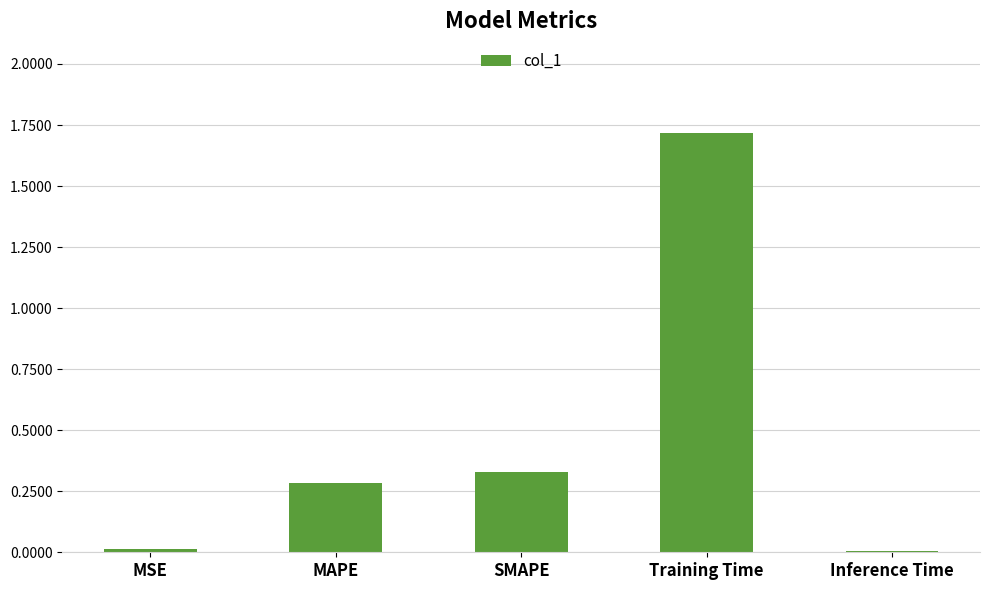

What is the sum of all values?

2.4